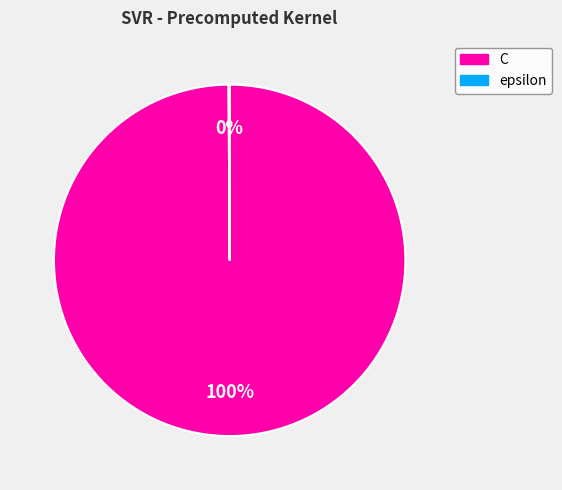

Is C the majority of the pie?

Yes